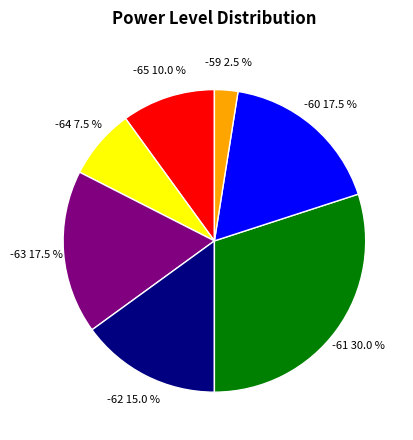

Does any single category account for the majority?

No